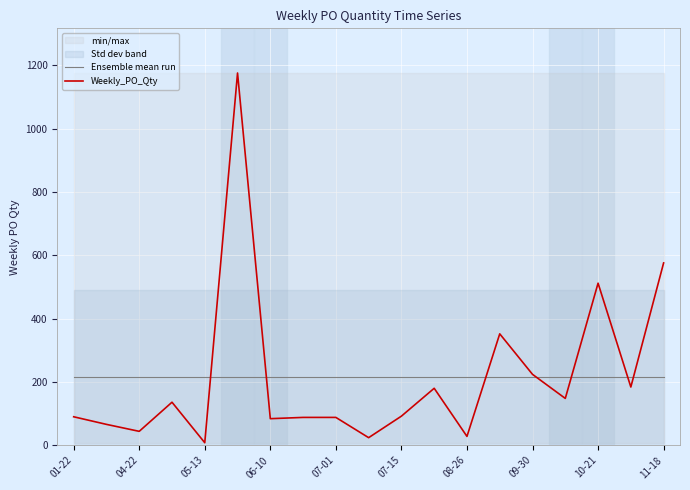

Is this an area chart (filled region under the line)?

No